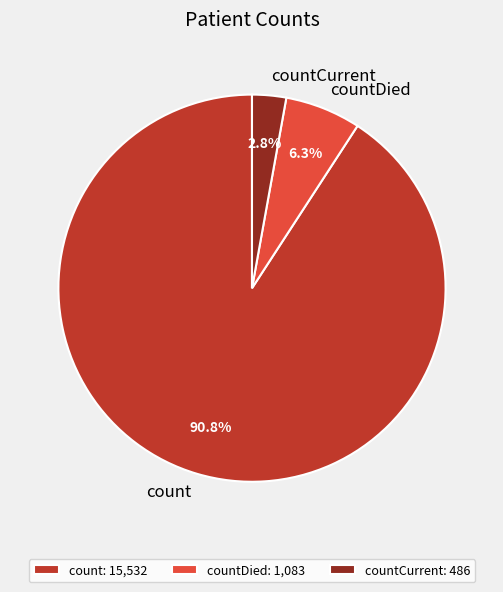

True or false: count accounts for 91% of the total.

True